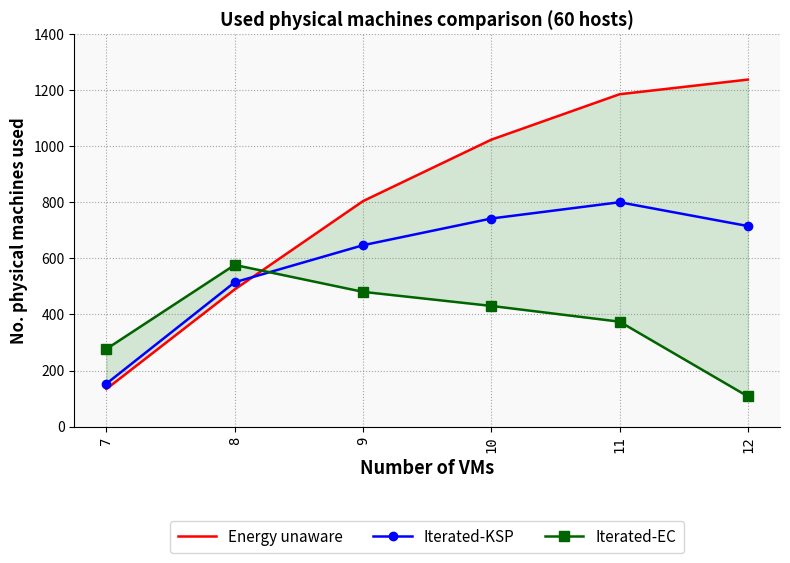

Count the number of categories in the chart.

6